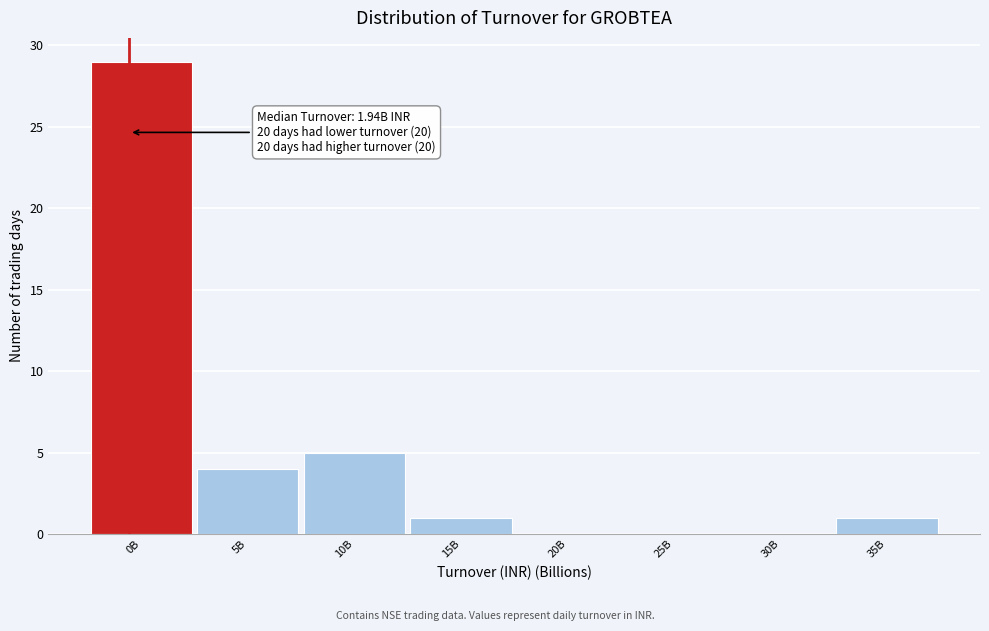

Reading left to right, extract all data points from this chart.

0B=29	5B=4	10B=5	15B=1	20B=0	25B=0	30B=0	35B=1